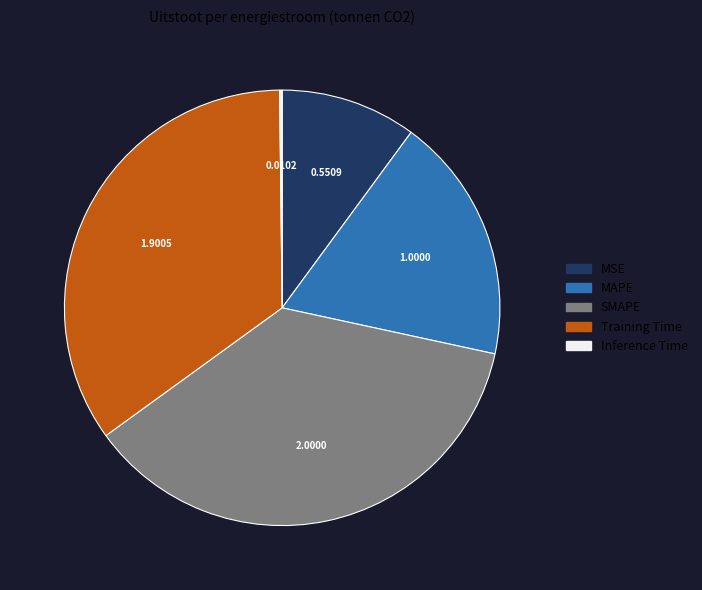

Which has a higher value, MAPE or MSE?

MAPE